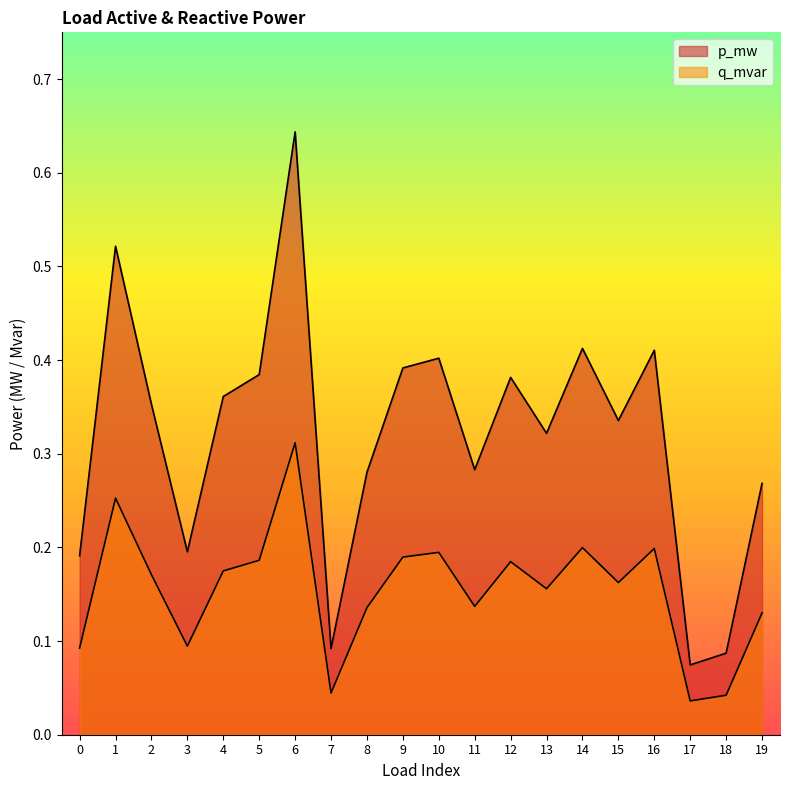

Is it true that p_mw equals 0.2 at 9?

False